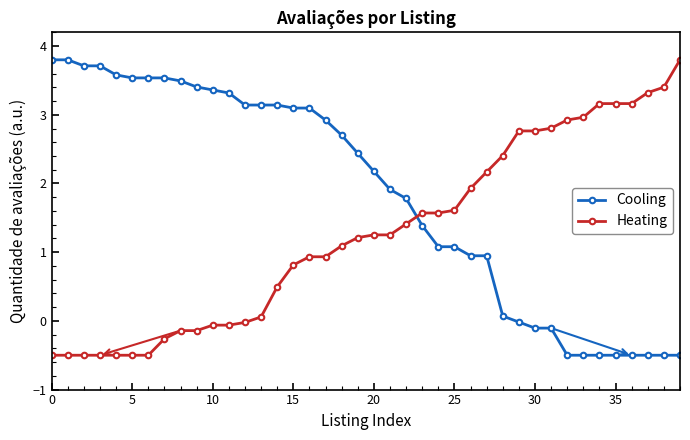

How many values in the Cooling series exceed 2?

21